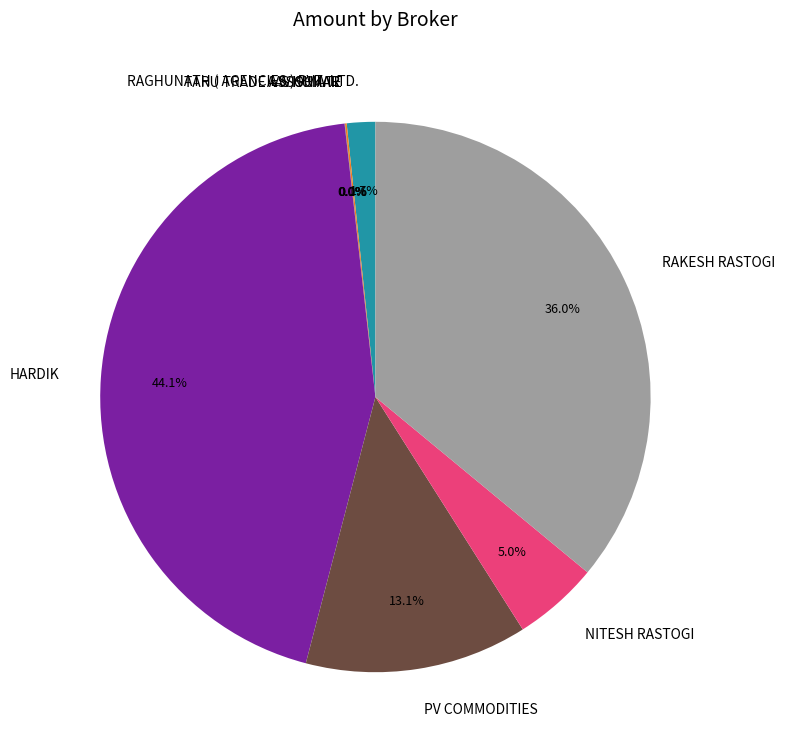

Is there a majority slice in this chart?

No